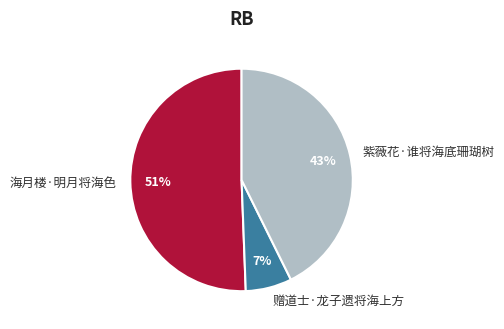

The 紫薇花·谁将海底珊瑚树 slice represents 52% of the pie. True or false?

False